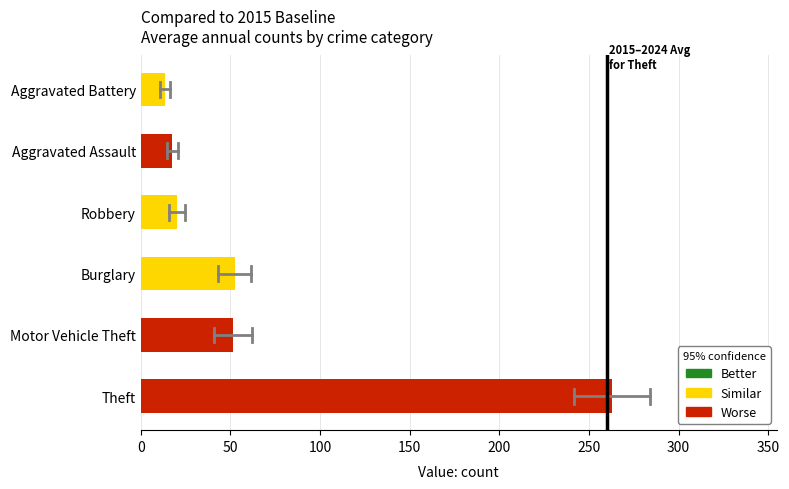

What is the difference between the maximum and minimum values?

249.3